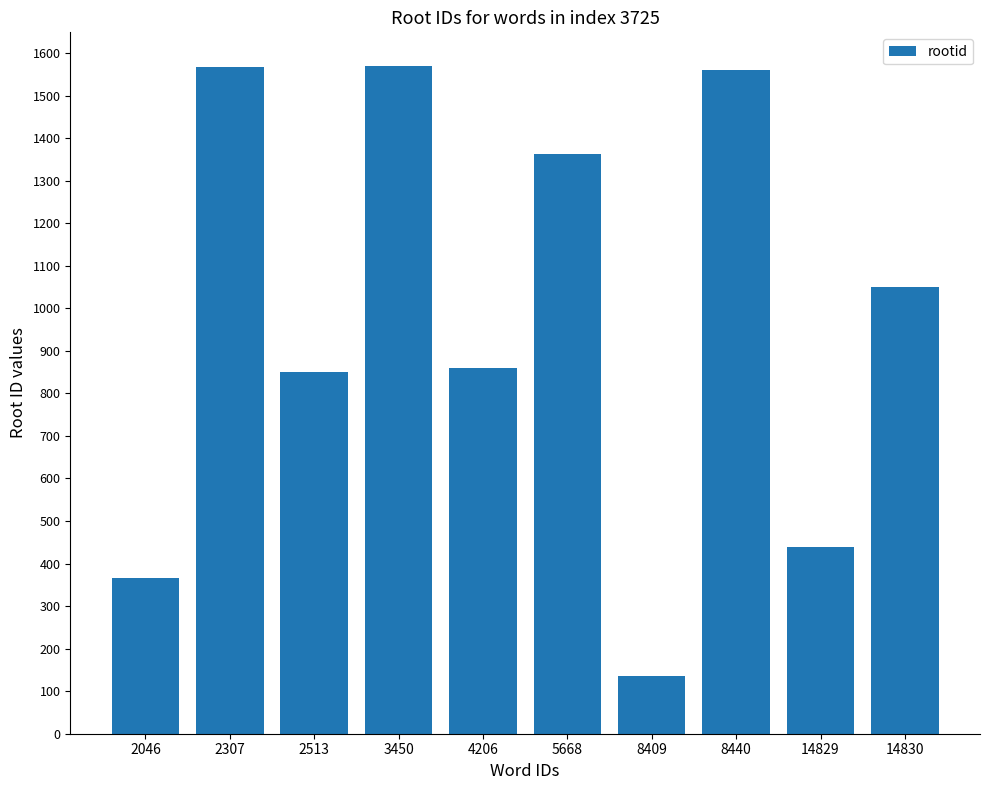

What is the greatest value displayed?

1570